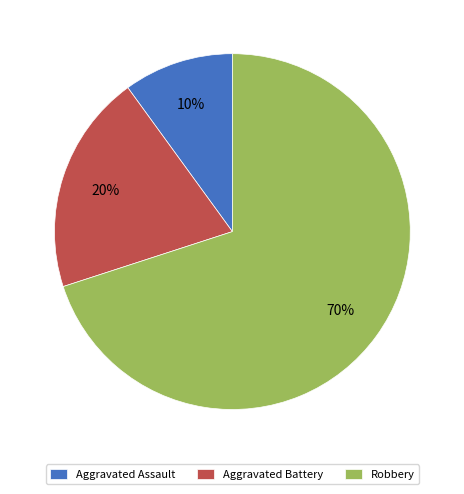

Combined, do Aggravated Assault and Aggravated Battery account for over 50%?

No